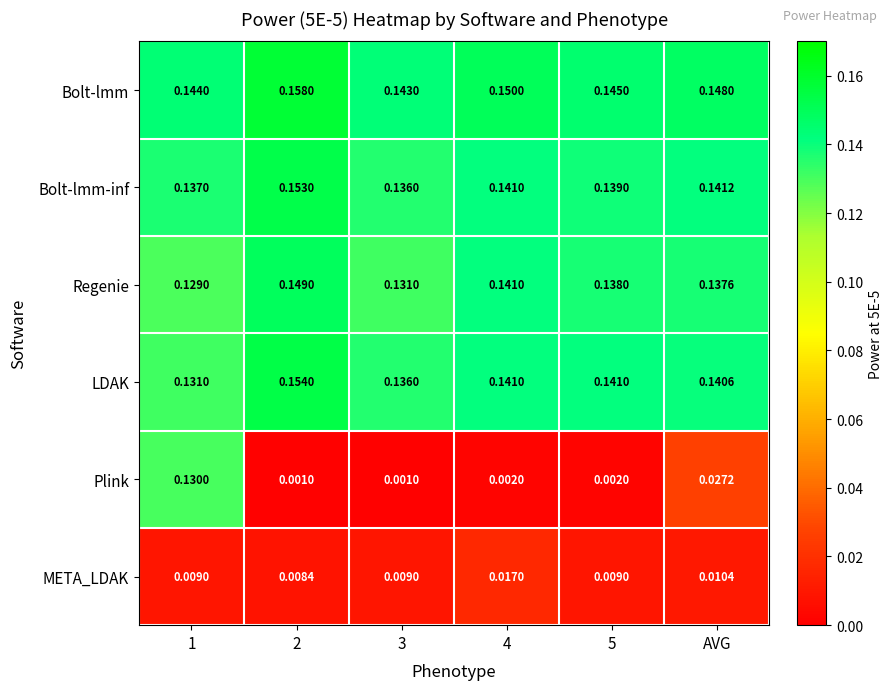

Which series has the largest total across all categories?

Bolt-lmm